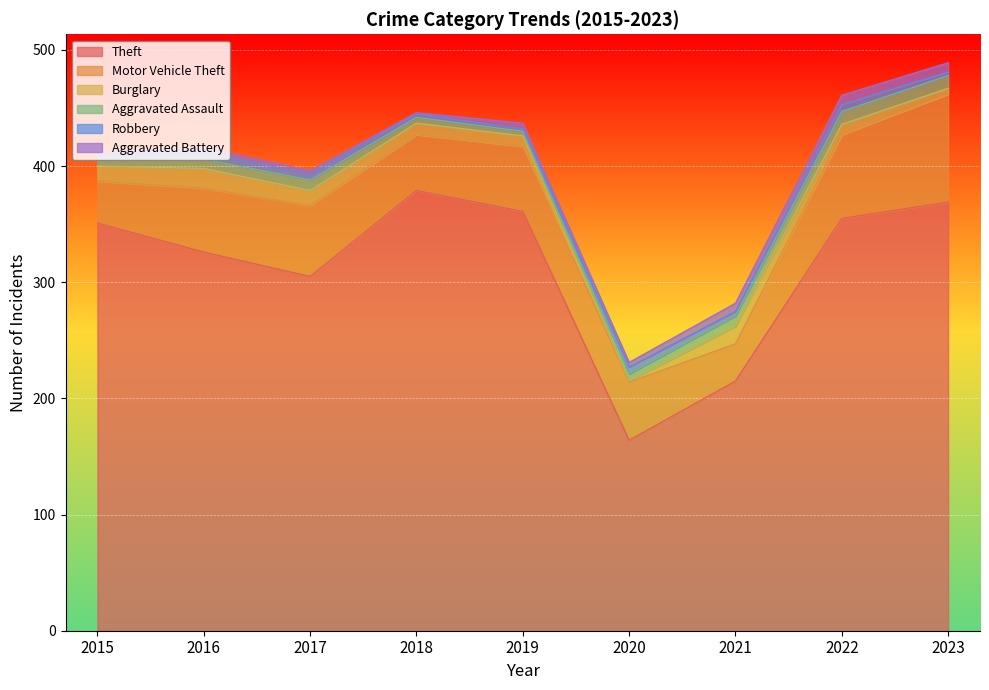

What are all the series names shown in the legend?

Theft, Motor Vehicle Theft, Burglary, Aggravated Assault, Robbery, Aggravated Battery